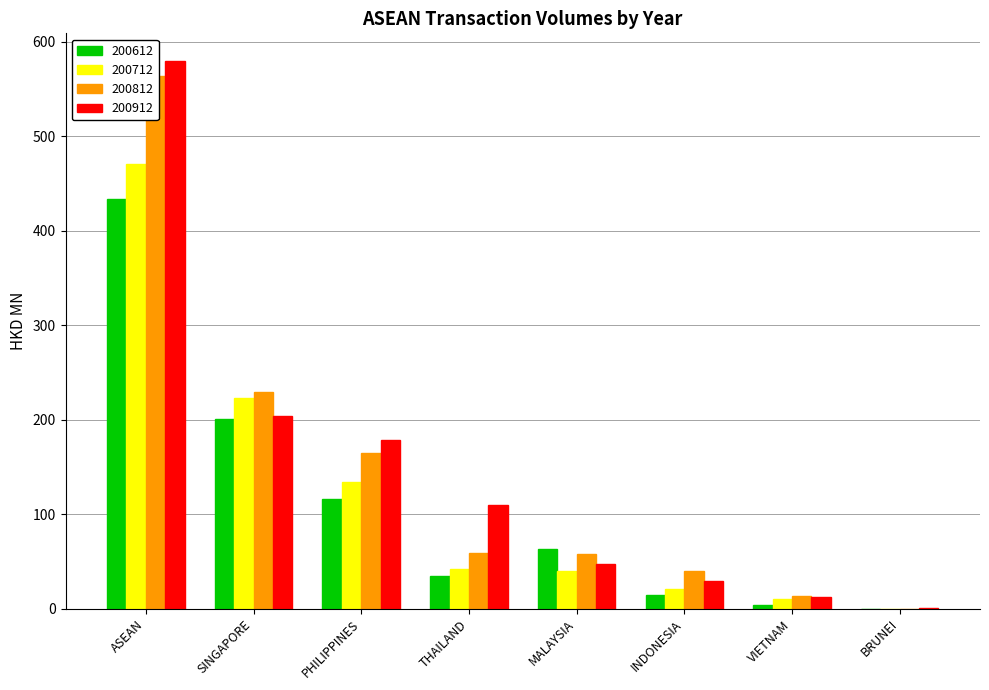

Are the bars grouped side by side (vs. stacked)?

Yes